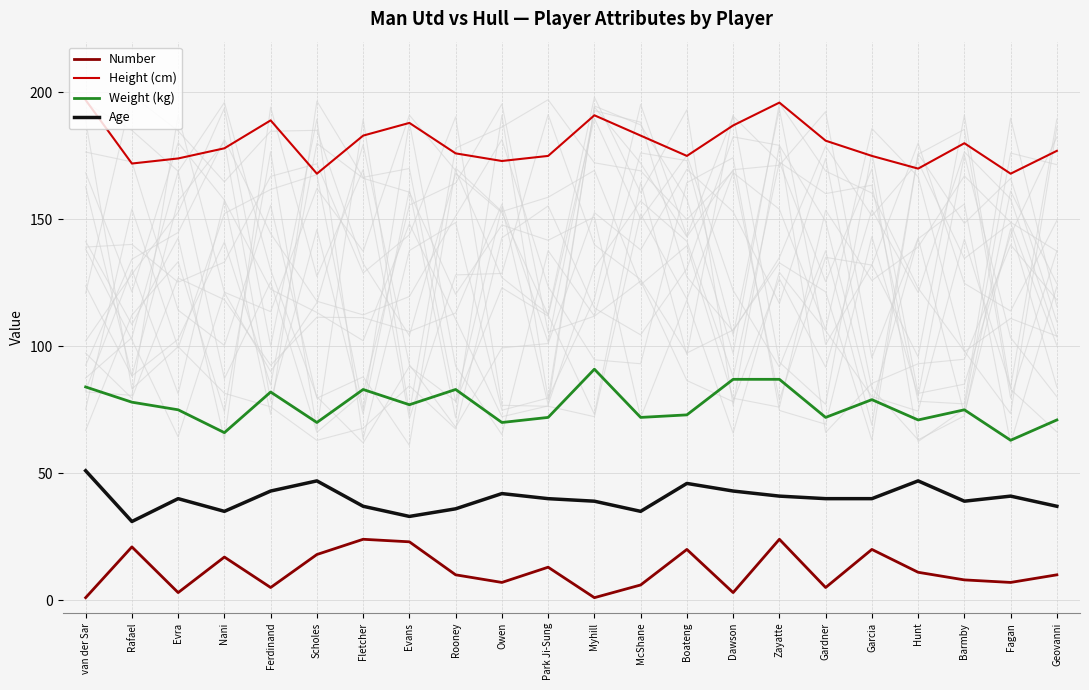

True or false: Age and Height (cm) intersect in this chart.

False